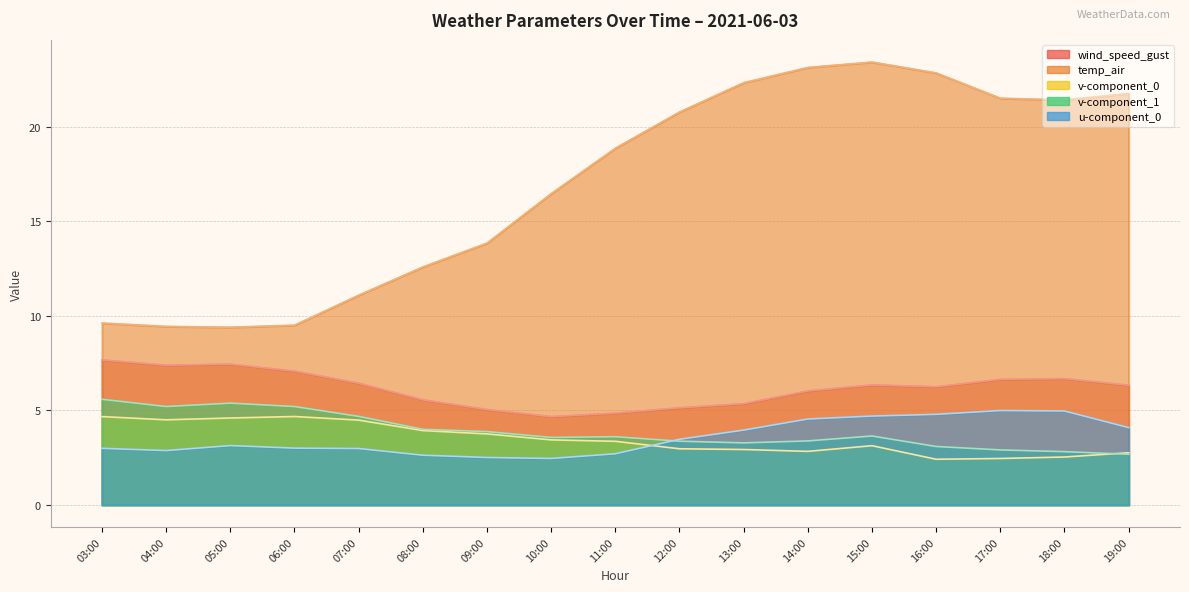

True or false: wind_speed_gust has more than 0 points higher than both neighbors.

True